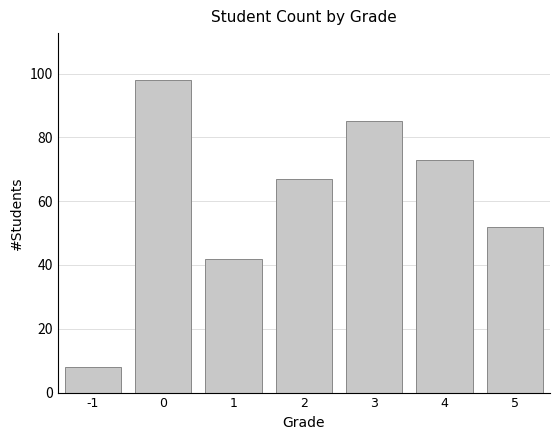

What is the greatest value displayed?

98